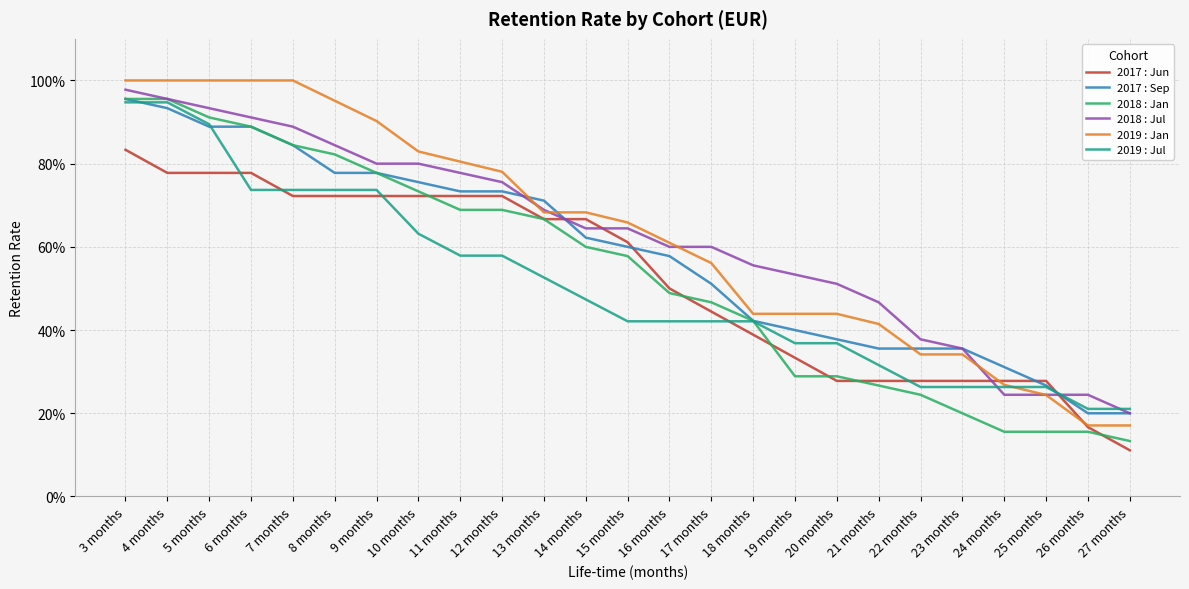

Does the chart have visible grid lines?

Yes